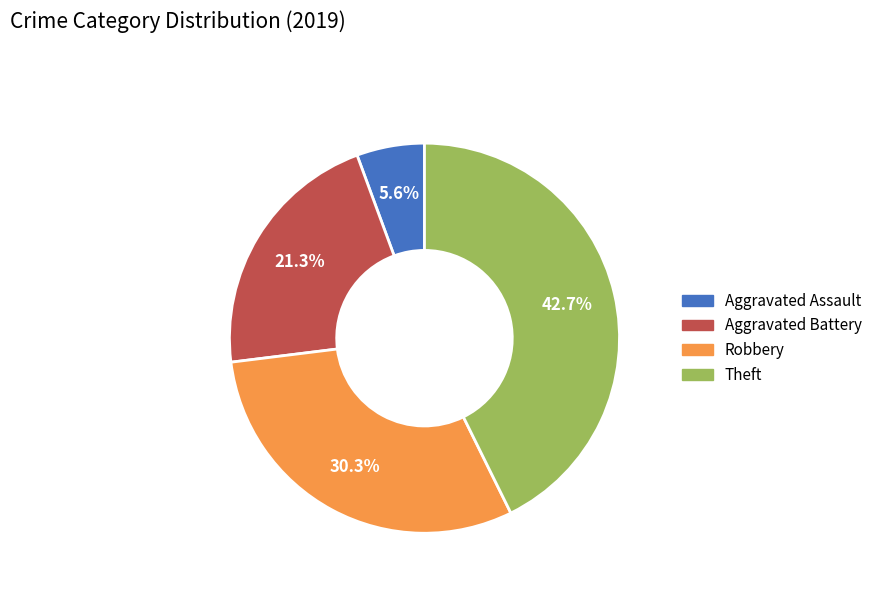

Count the number of slices in the pie.

4